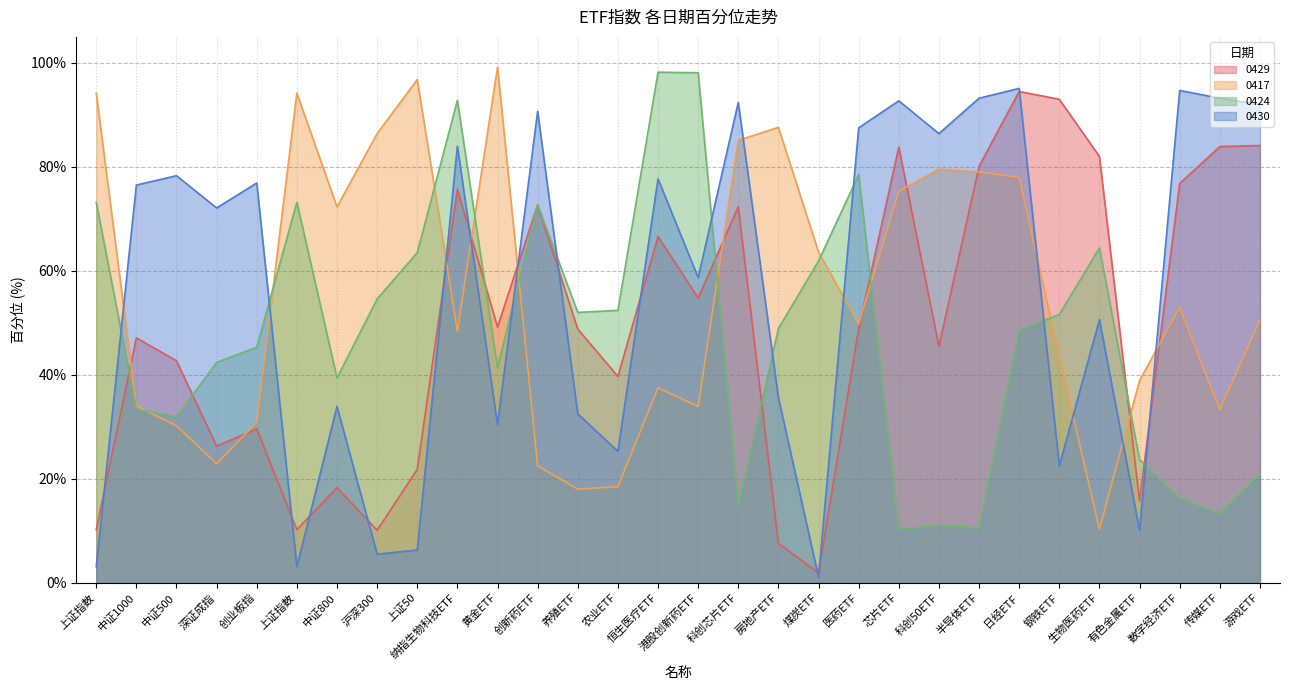

Which series has the largest total across all categories?

0430